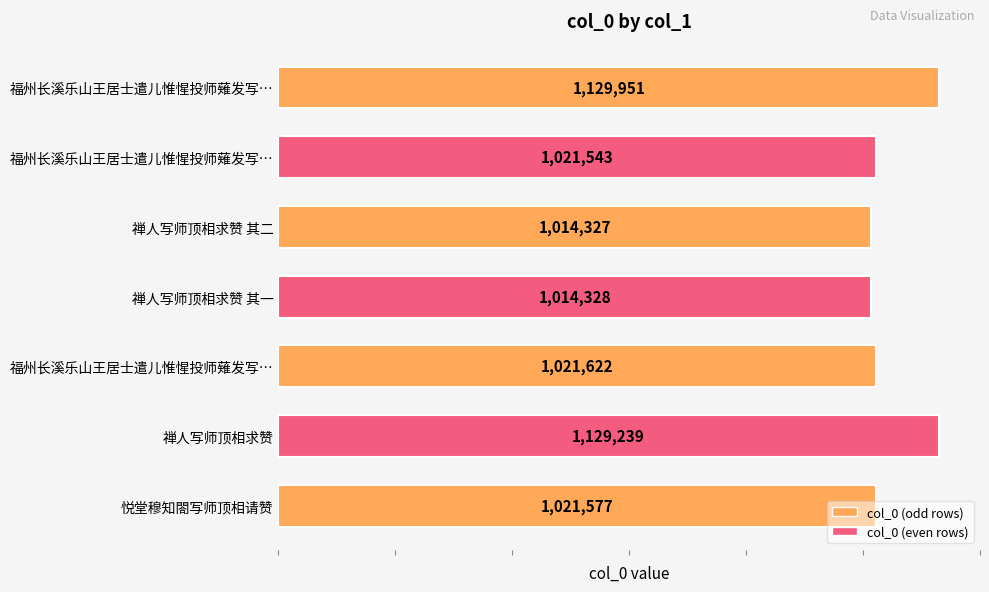

Rank the categories by value from highest to lowest.

福州长溪乐山王居士遣儿惟惺投师薙发写…, 禅人写师顶相求赞, 福州长溪乐山王居士遣儿惟惺投师薙发写…, 悦堂穆知閤写师顶相请赞, 福州长溪乐山王居士遣儿惟惺投师薙发写…, 禅人写师顶相求赞 其一, 禅人写师顶相求赞 其二